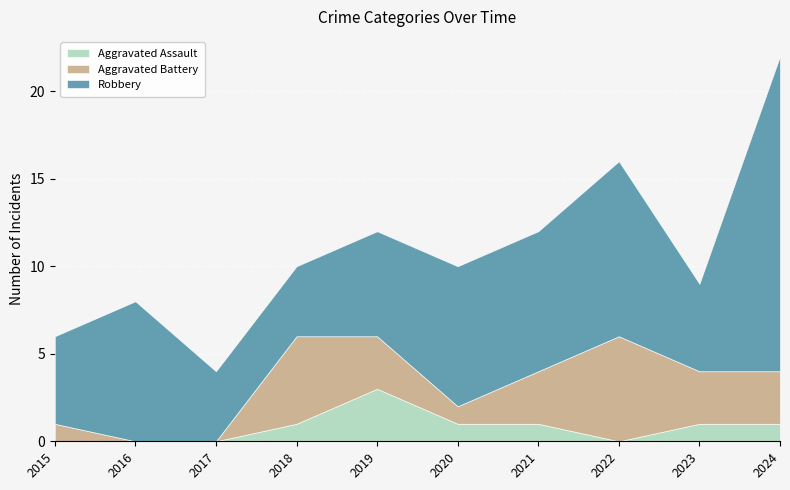

Reading left to right, what are all the values shown in this chart?

Aggravated Assault: 2015=0	2016=0	2017=0	2018=1	2019=3	2020=1	2021=1	2022=0	2023=1	2024=1
Aggravated Battery: 2015=1	2016=0	2017=0	2018=5	2019=3	2020=1	2021=3	2022=6	2023=3	2024=3
Robbery: 2015=5	2016=8	2017=4	2018=4	2019=6	2020=8	2021=8	2022=10	2023=5	2024=18